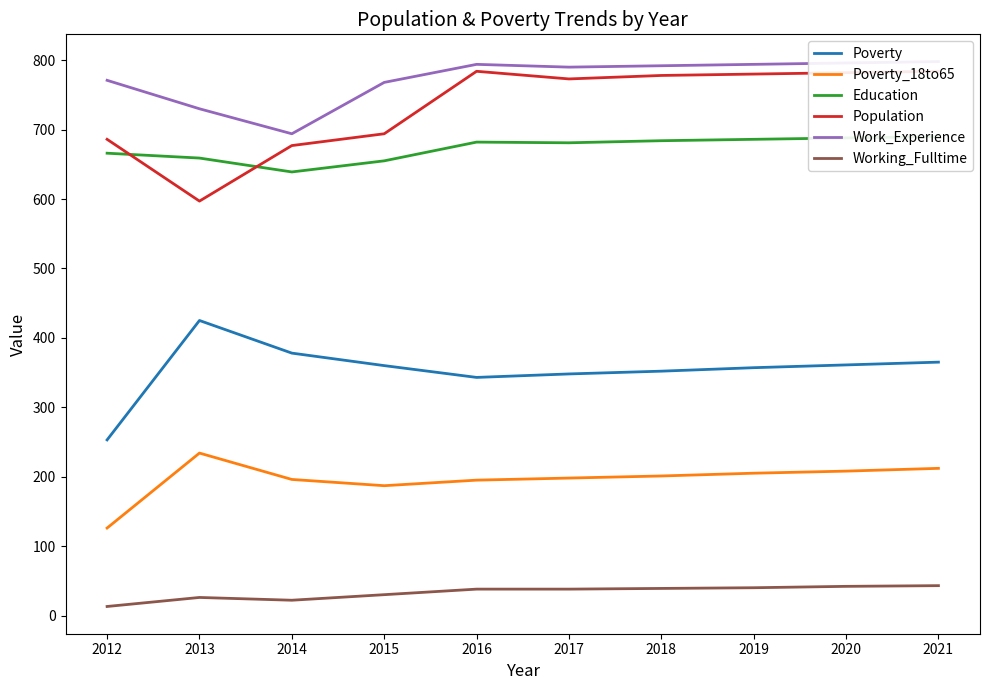

Between 2014 and 2018, which series saw the biggest shift?

Population